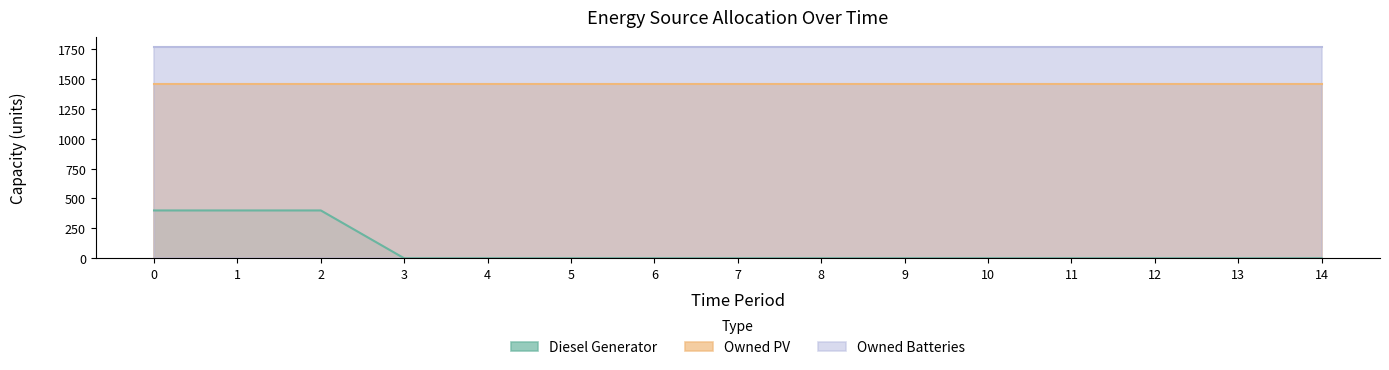

Which series has the widest spread of values?

Diesel Generator